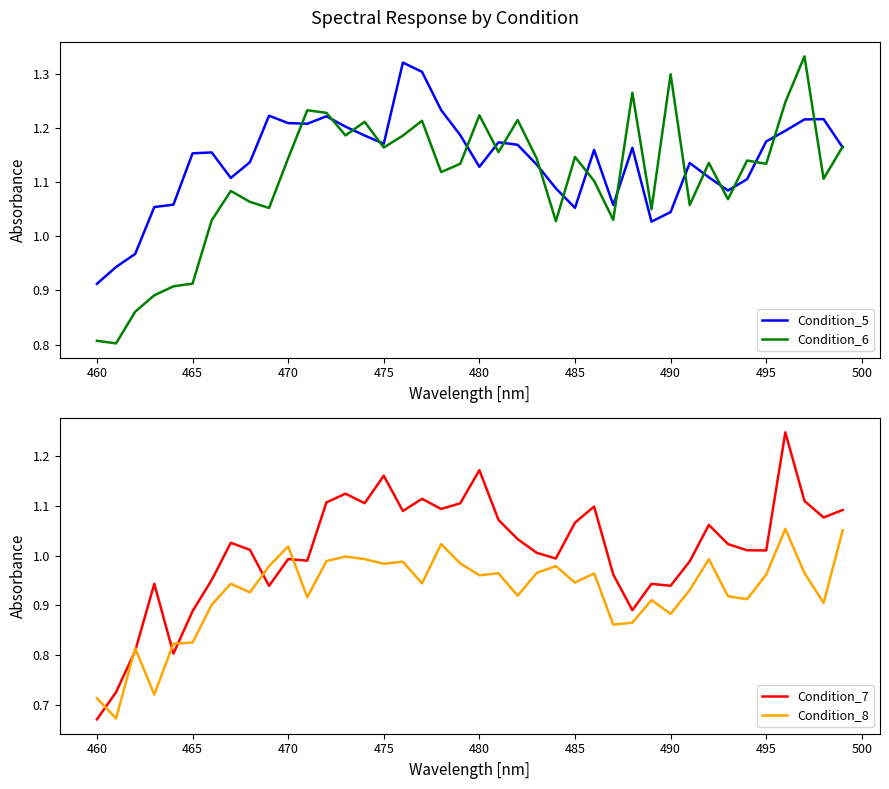

Does the chart display data point markers on the line(s)?

No